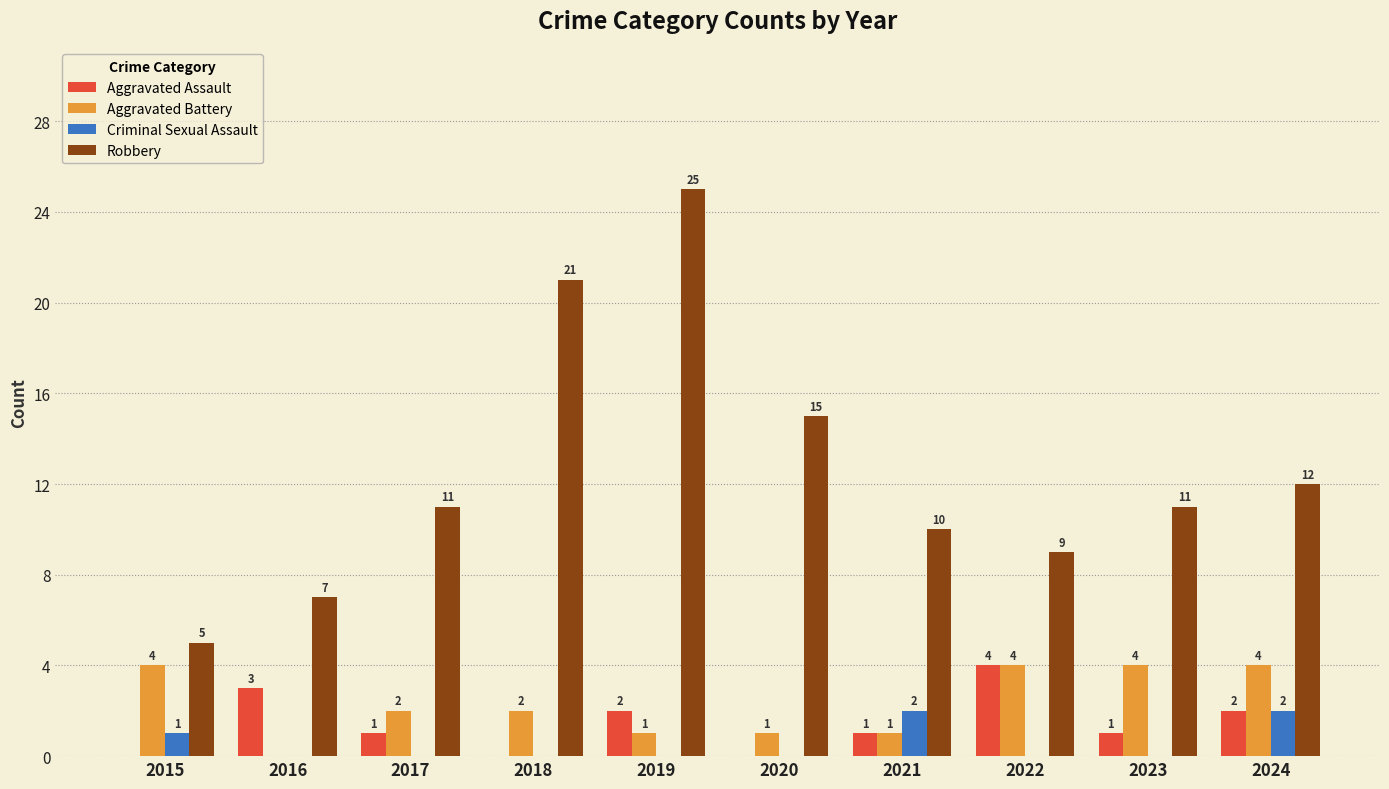

What is the spread (max minus min) of values at 2019?

25